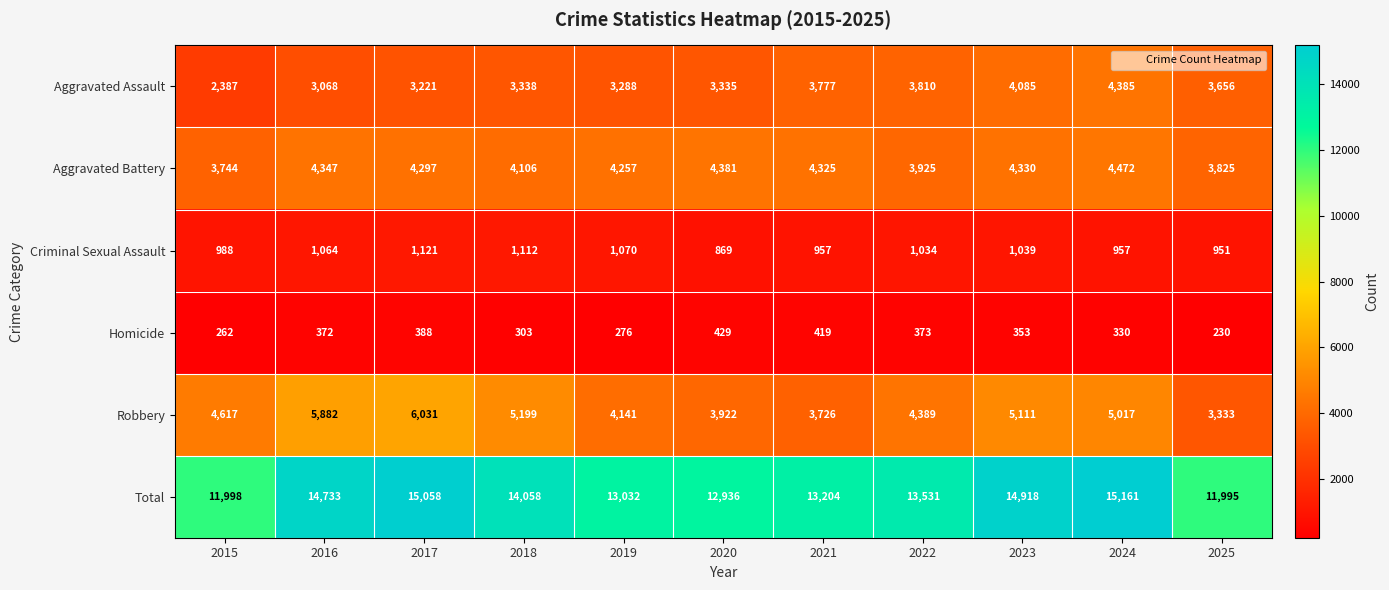

What is the difference between the second highest and second lowest values in the Aggravated Assault series?

1017